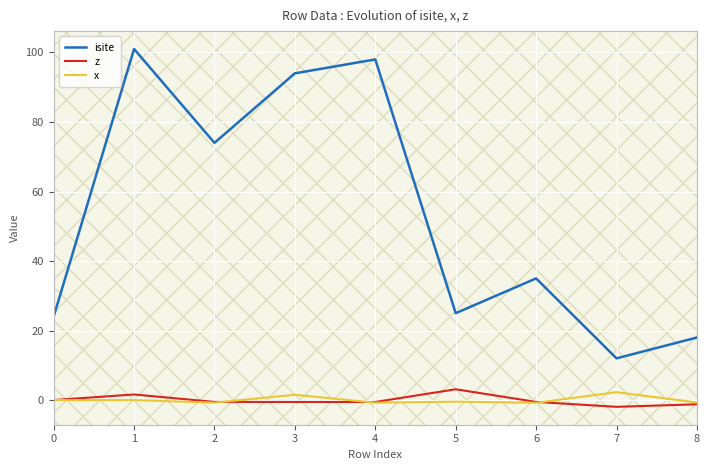

Which series changed the most between 4 and 5?

isite